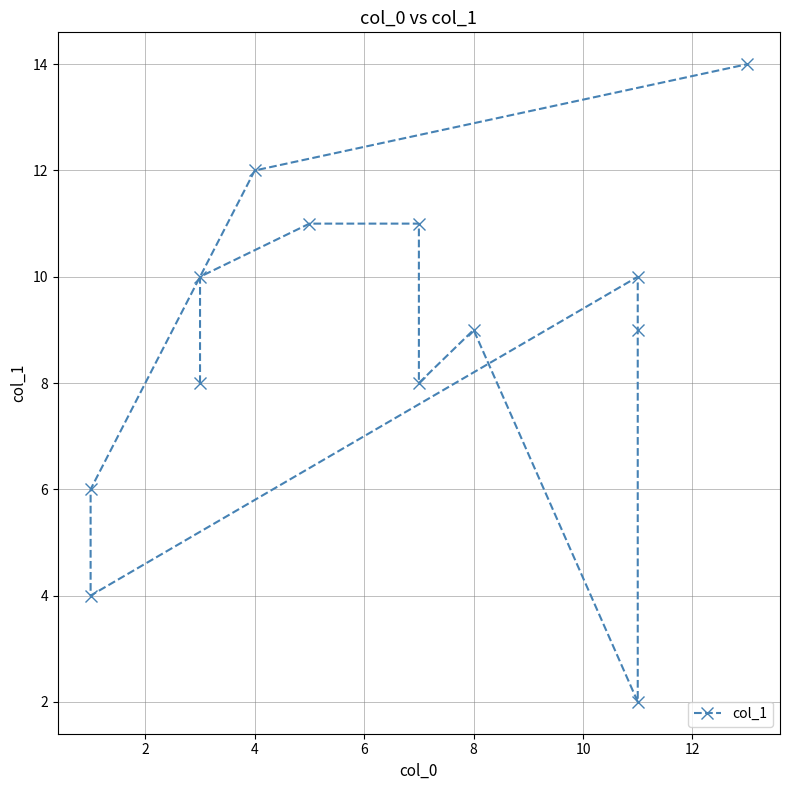

What is the approximate value at 10, to the nearest 10?

10